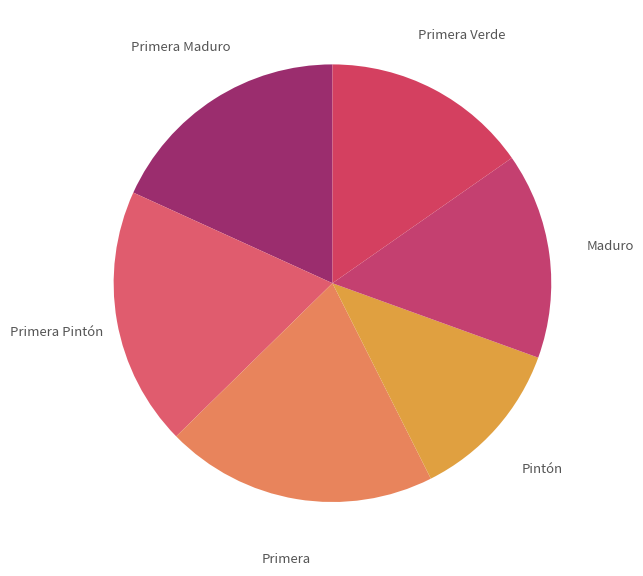

Combined, do Pintón and Maduro account for over 50%?

No